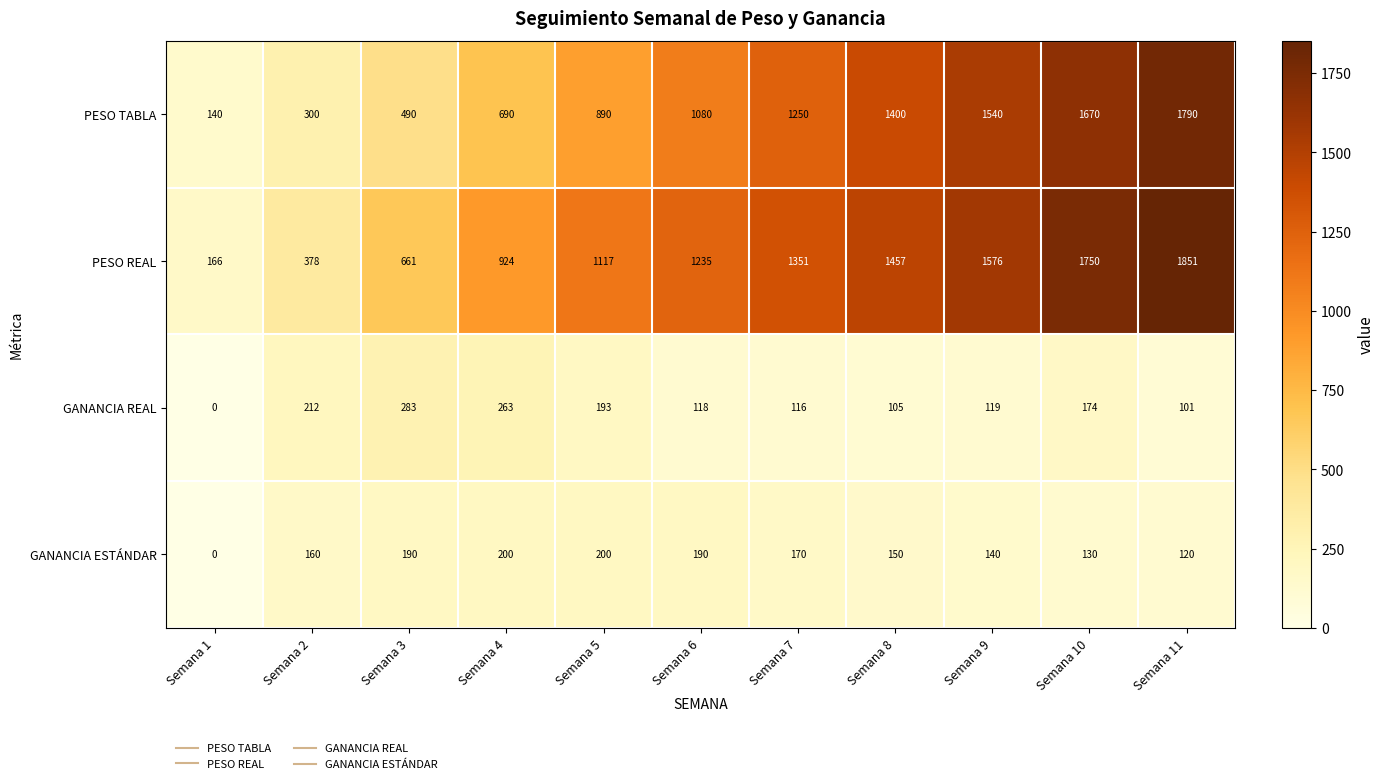

Which category has the highest value across all series?

Semana 11